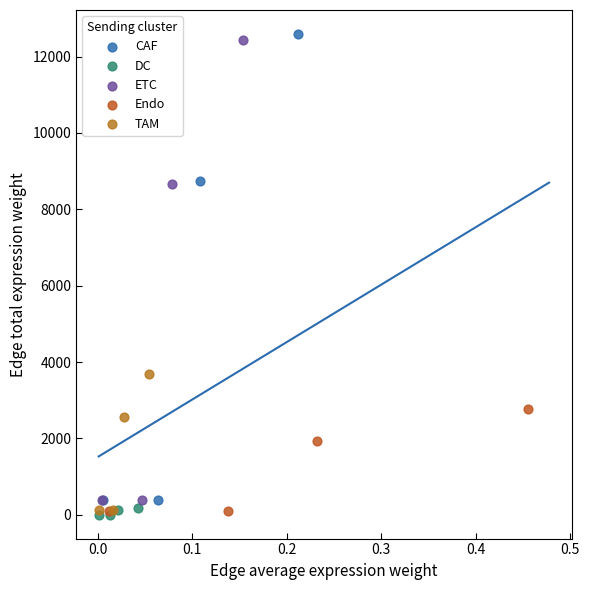

Which series has the widest spread of Y values?

CAF